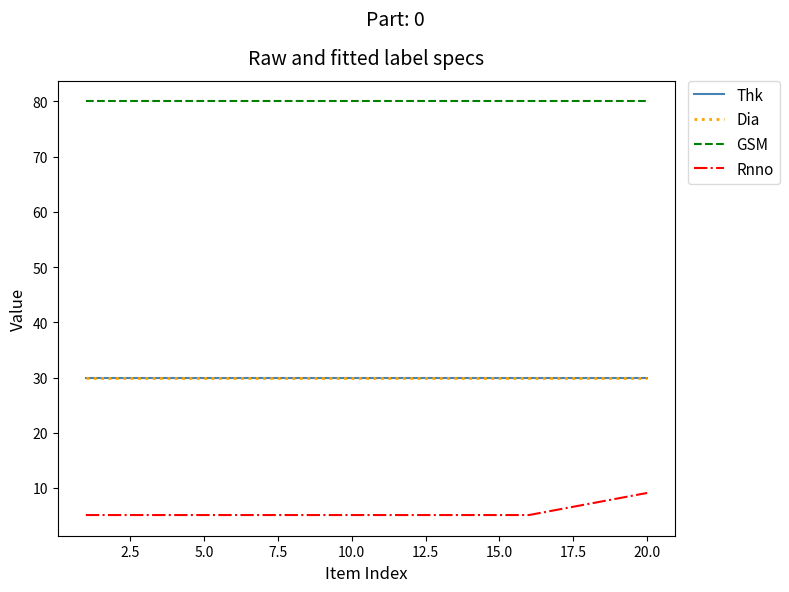

What is the value of the Dia point at the 18th from the left?

30.0